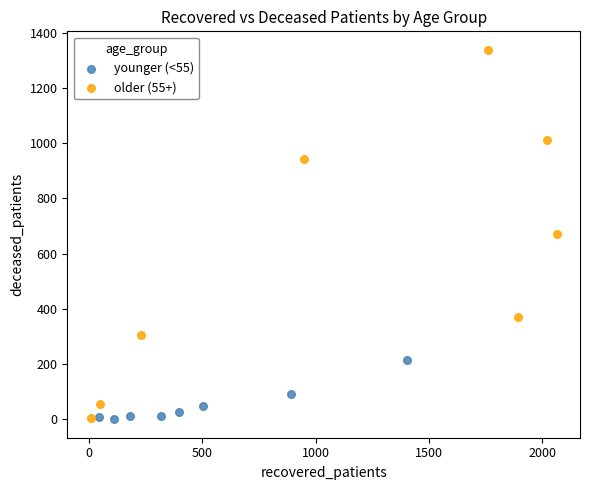

Which series reaches the maximum Y coordinate?

older (55+)